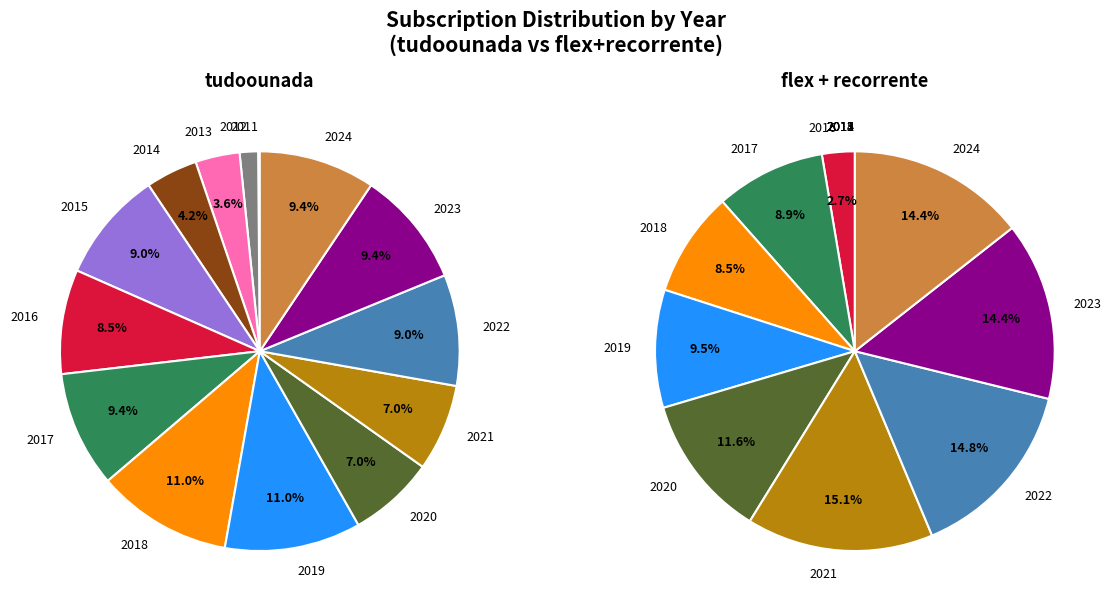

Count the number of slices in the pie.

14